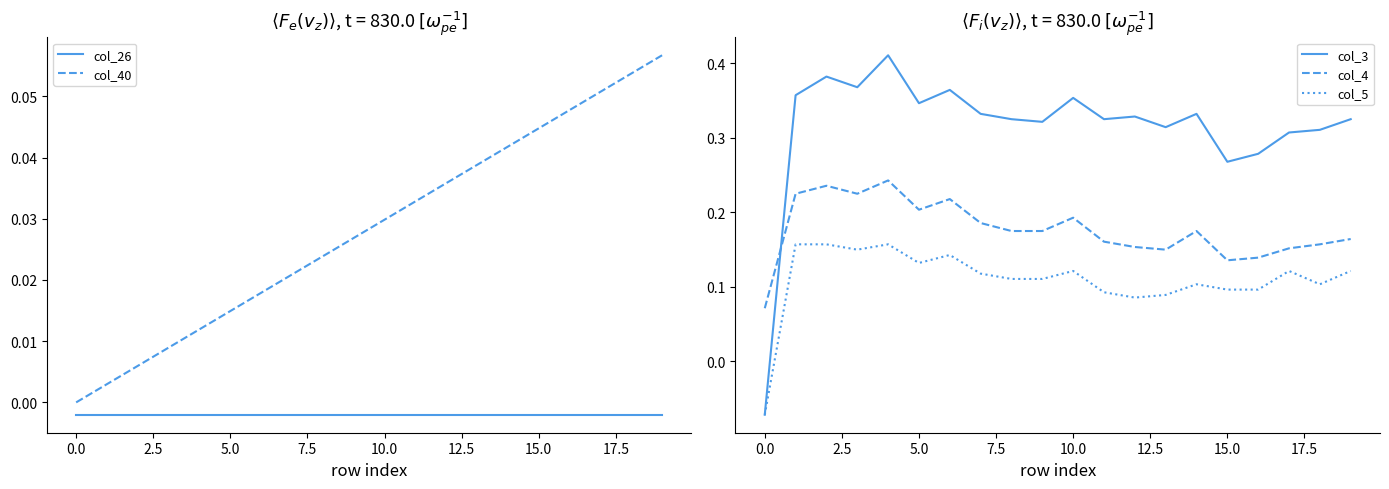

How many times do col_3 and col_4 cross each other?

1